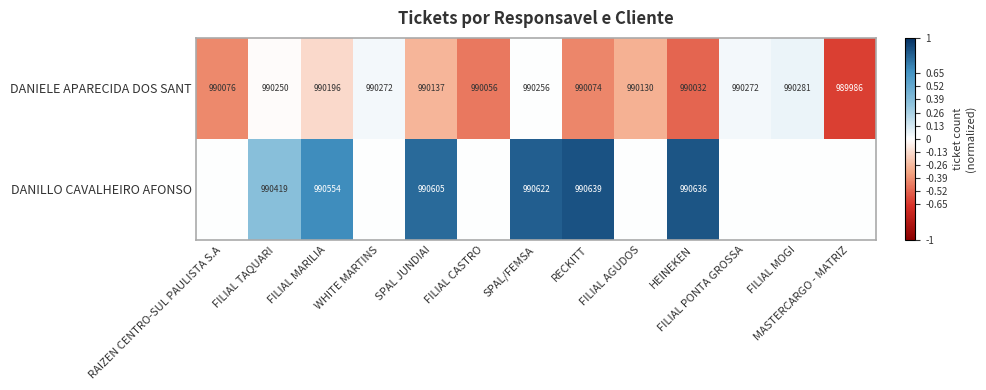

The DANIELE APARECIDA DOS SANT series shows 1502812 at WHITE MARTINS. True or false?

False